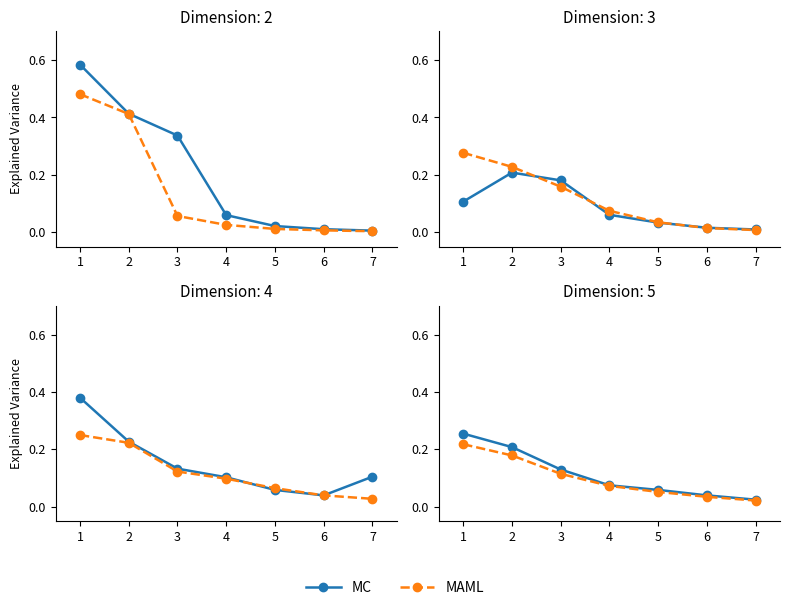

True or false: MC and MAML intersect in this chart.

False